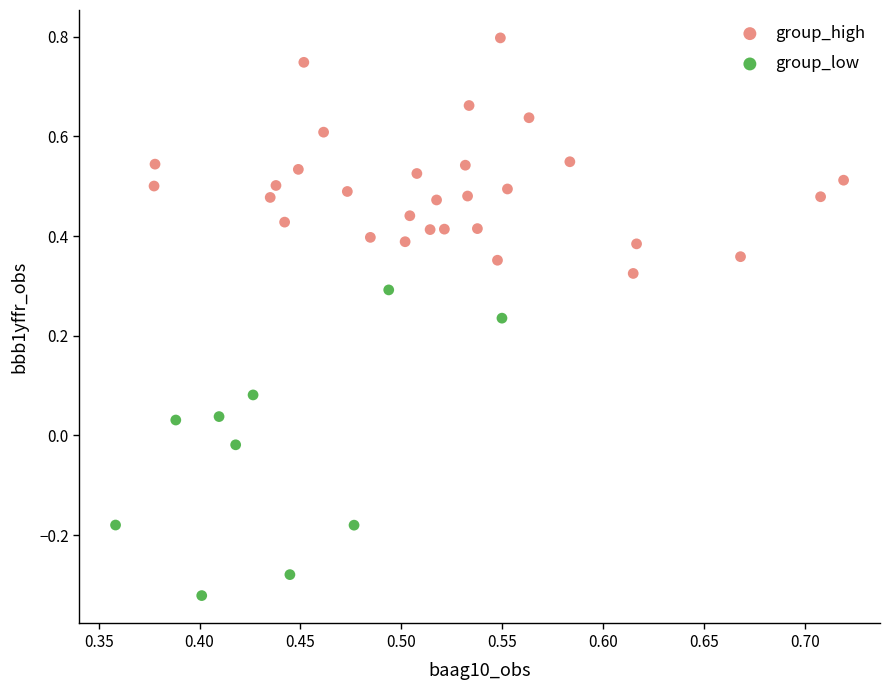

Which series reaches the minimum Y coordinate?

group_low